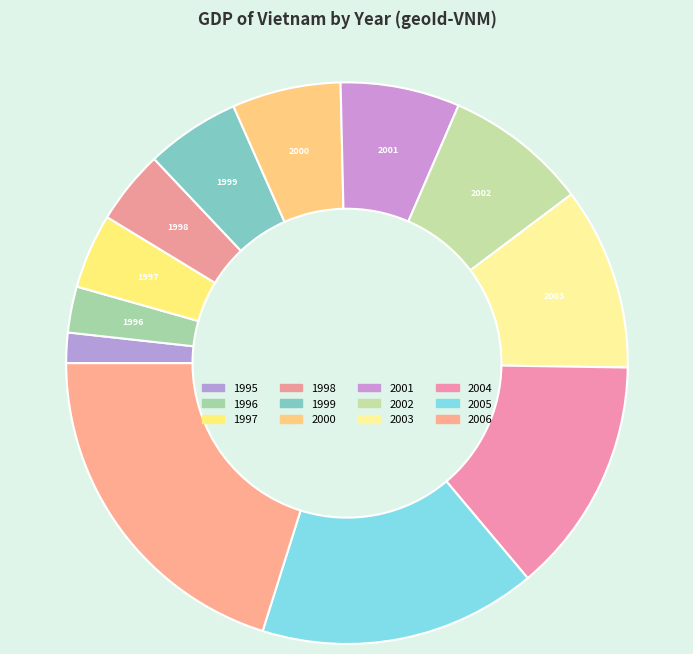

What is the ratio of the value at 2005 to the value at 1998?

3.8